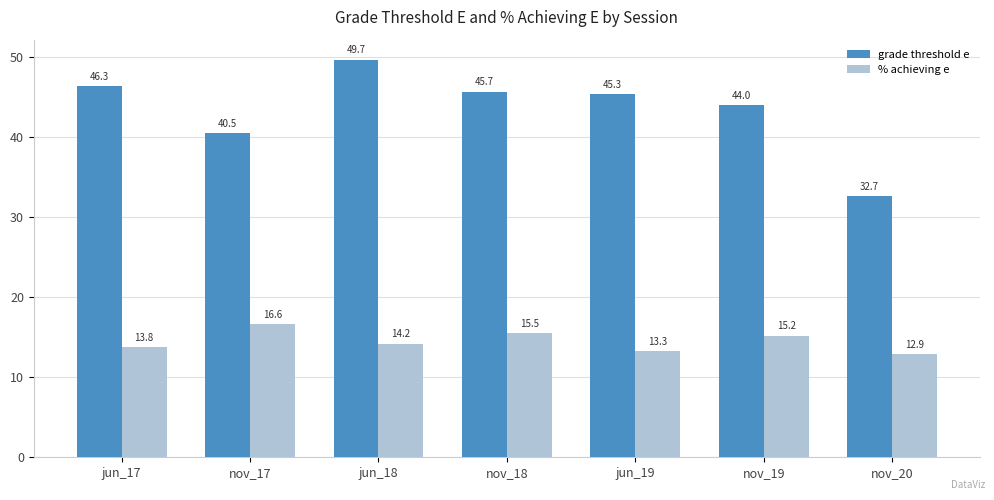

What is the total value across all series at nov_20?

45.6